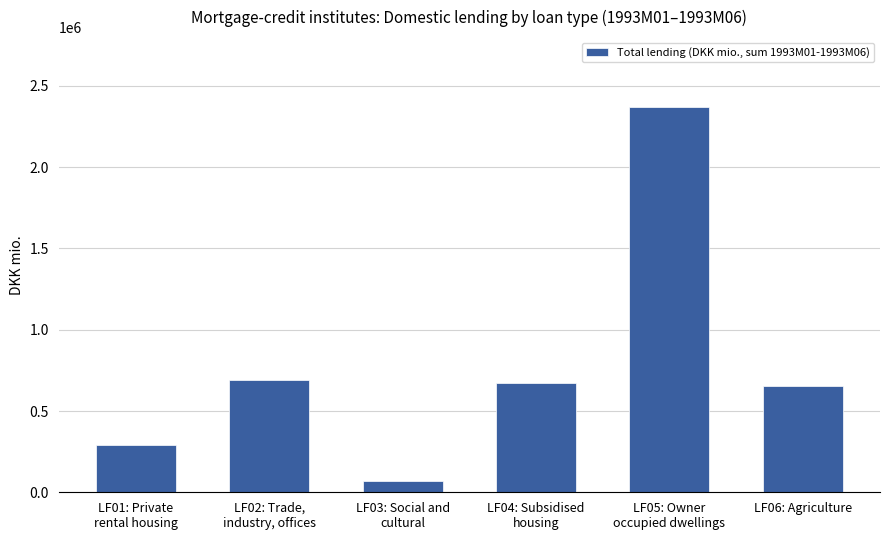

Reading left to right, transcribe all the data shown in this chart.

LF01: Private
rental housing=292480	LF02: Trade,
industry, offices=692664	LF03: Social and
cultural=67703	LF04: Subsidised
housing=672662	LF05: Owner
occupied dwellings=2373330	LF06: Agriculture=654459